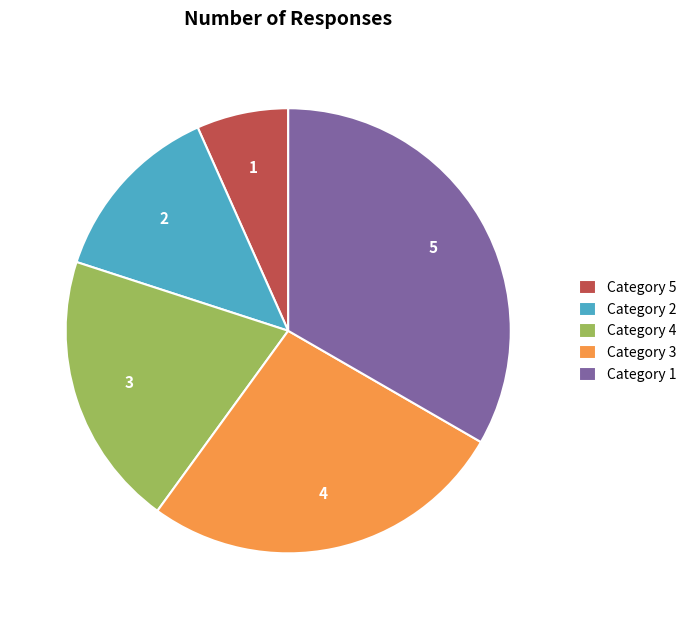

To the nearest percent, what percentage of the pie is 5?

7%